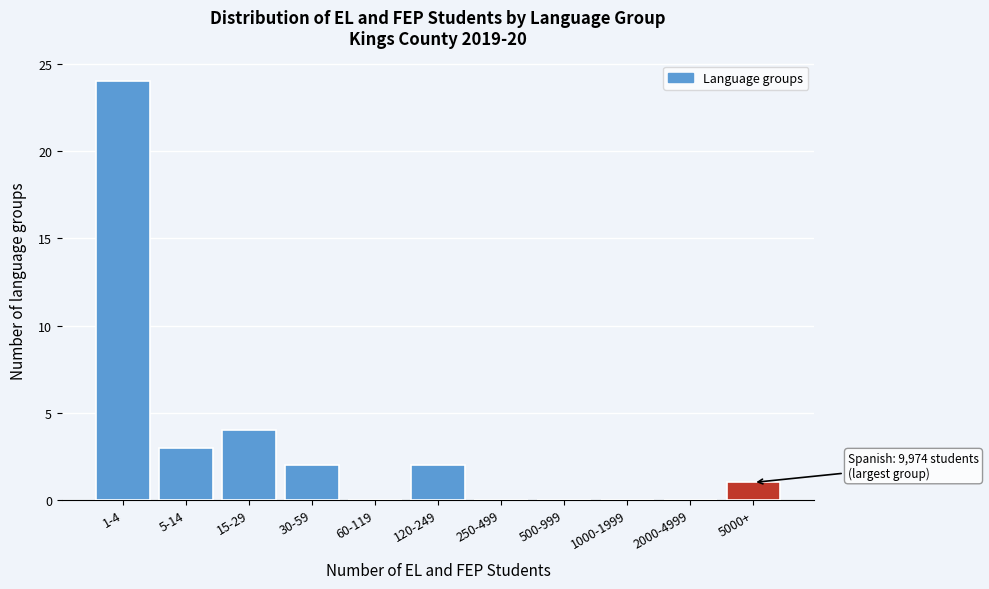

Reading left to right, transcribe all the data shown in this chart.

1-4=24	5-14=3	15-29=4	30-59=2	60-119=0	120-249=2	250-499=0	500-999=0	1000-1999=0	2000-4999=0	5000+=1